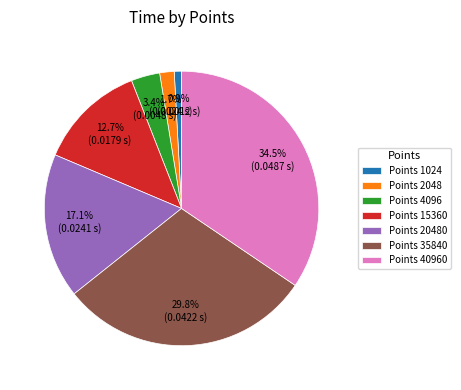

What is the largest slice in the pie chart?

Points 40960